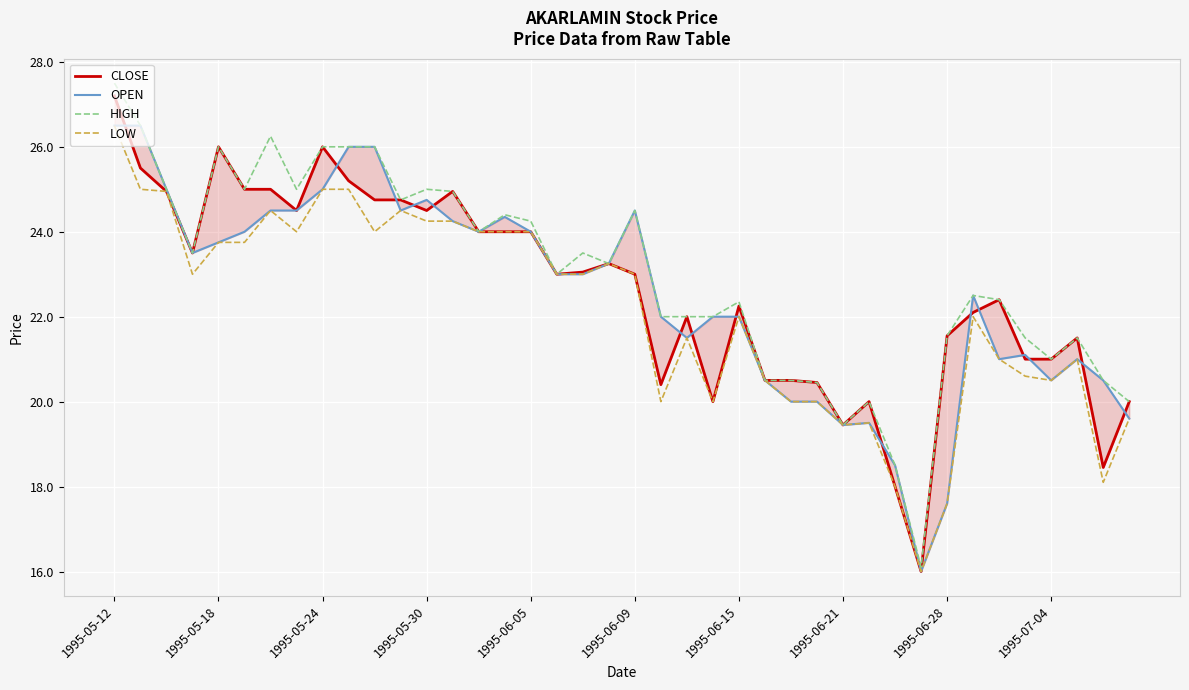

At which label does LOW reach its peak?

1995-05-12